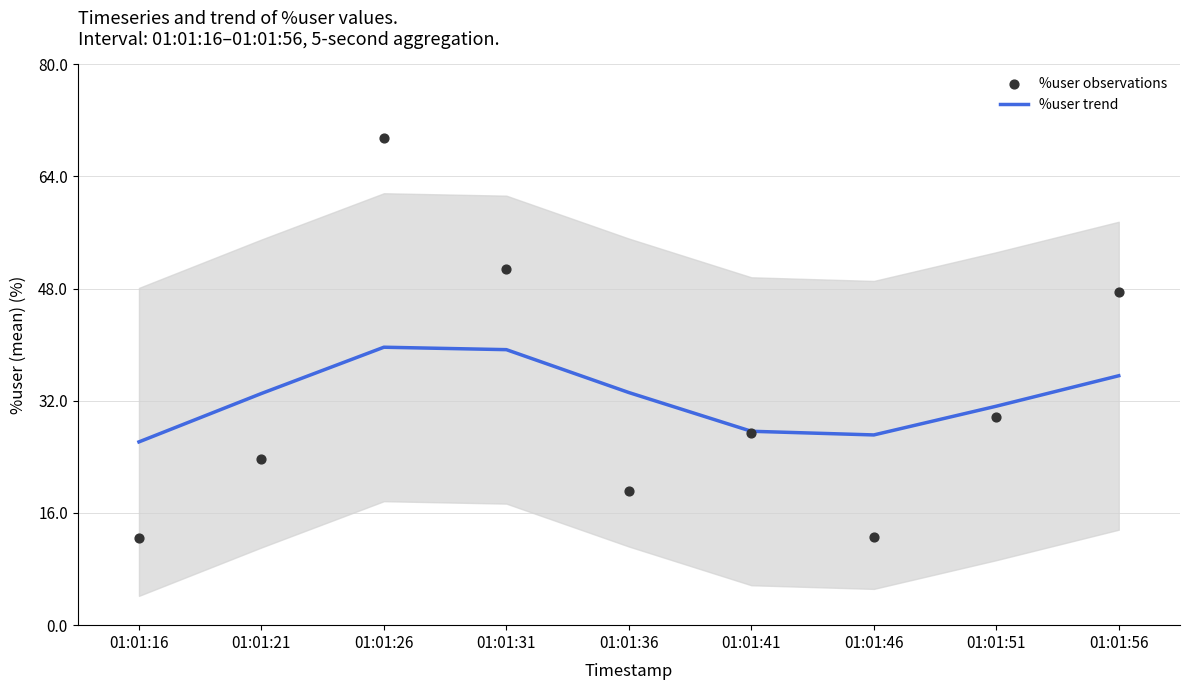

Is the value of %user observations at 01:01:46 greater than the value of %user trend at 01:01:36?

No